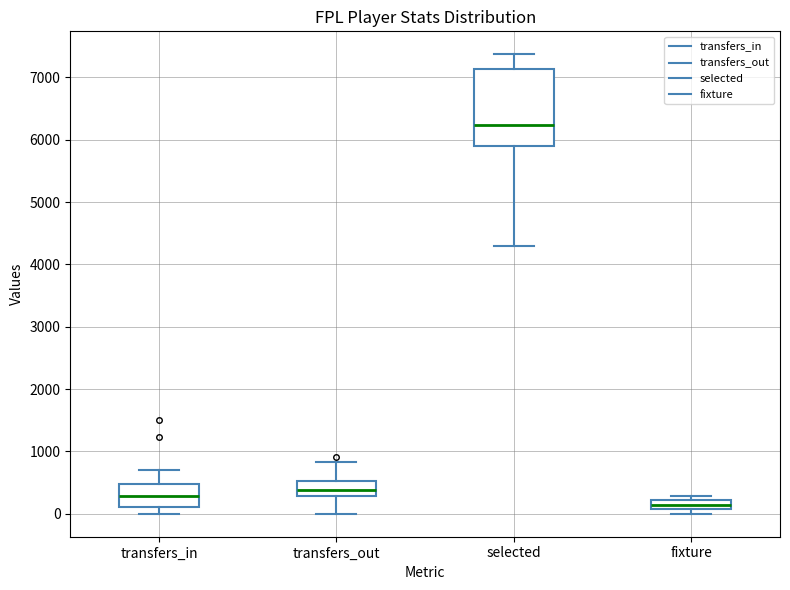

Which box is the tallest, from its lower edge to its upper edge?

selected